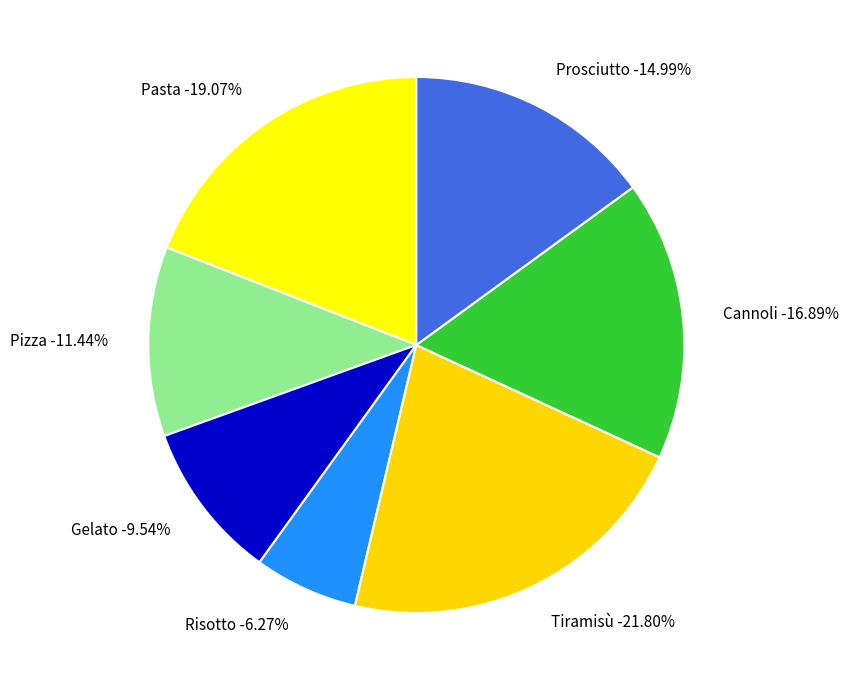

To the nearest percent, what is the combined percentage of Cannoli and Gelato?

26%